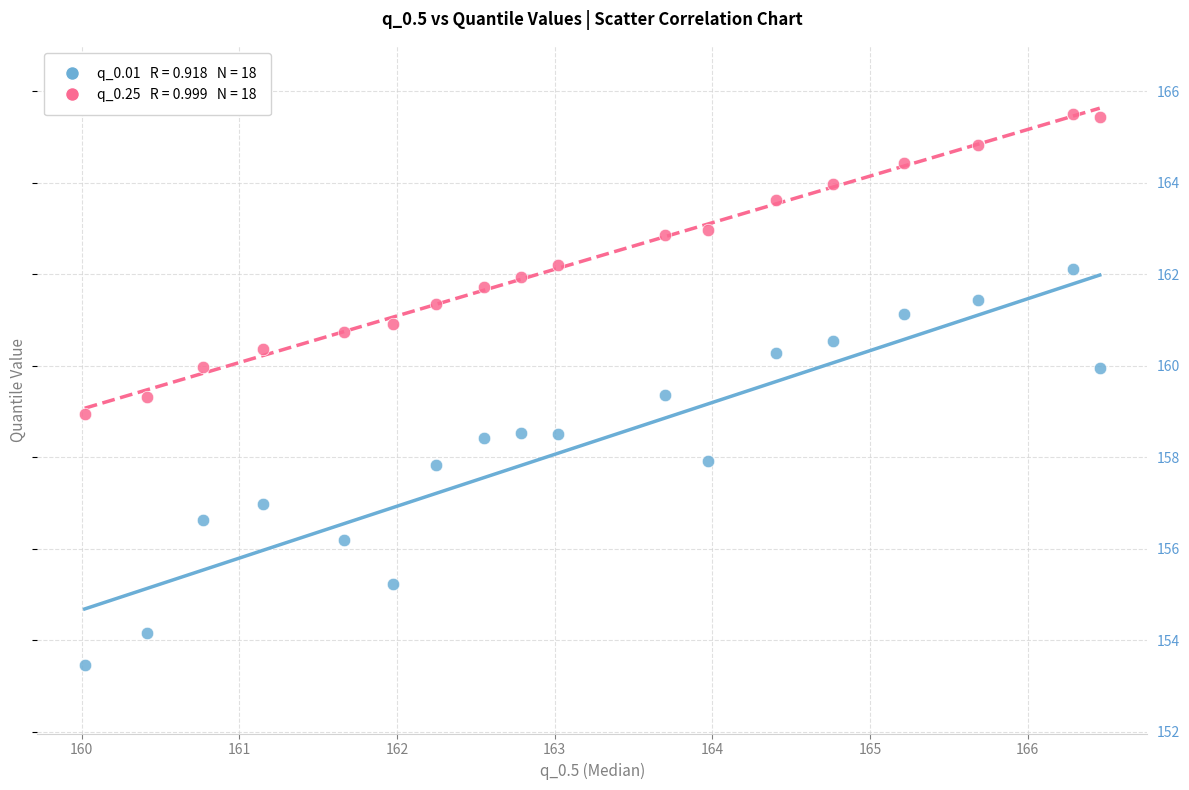

Across all data points, what is the range of X values (max minus min)?

6.4